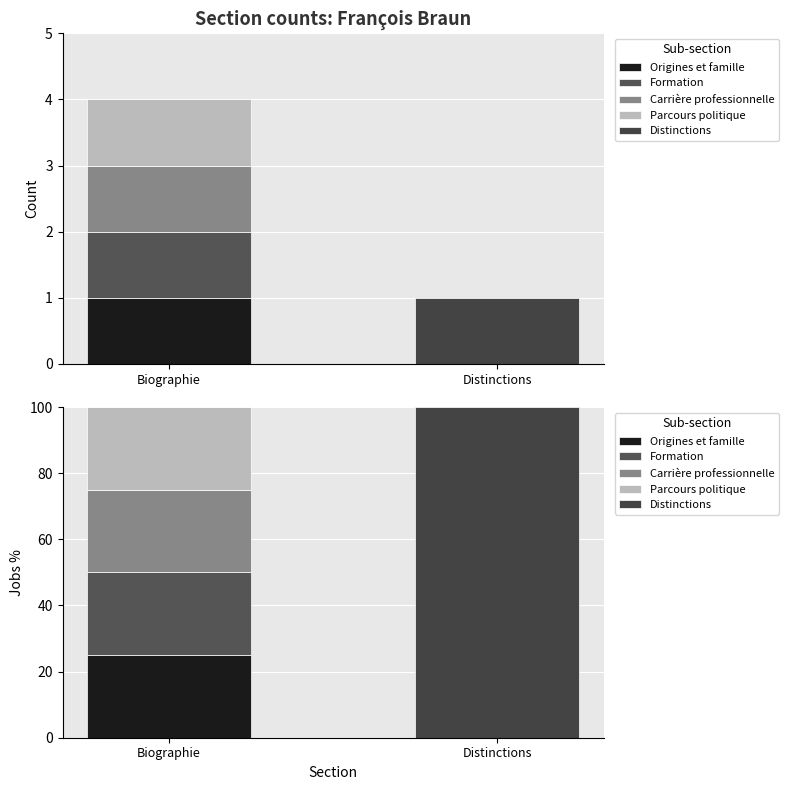

Reading right to left, transcribe all the data shown in this chart.

Origines et famille: 0	25
Formation: 0	25
Carrière professionnelle: 0	25
Parcours politique: 0	25
Distinctions: 100	0